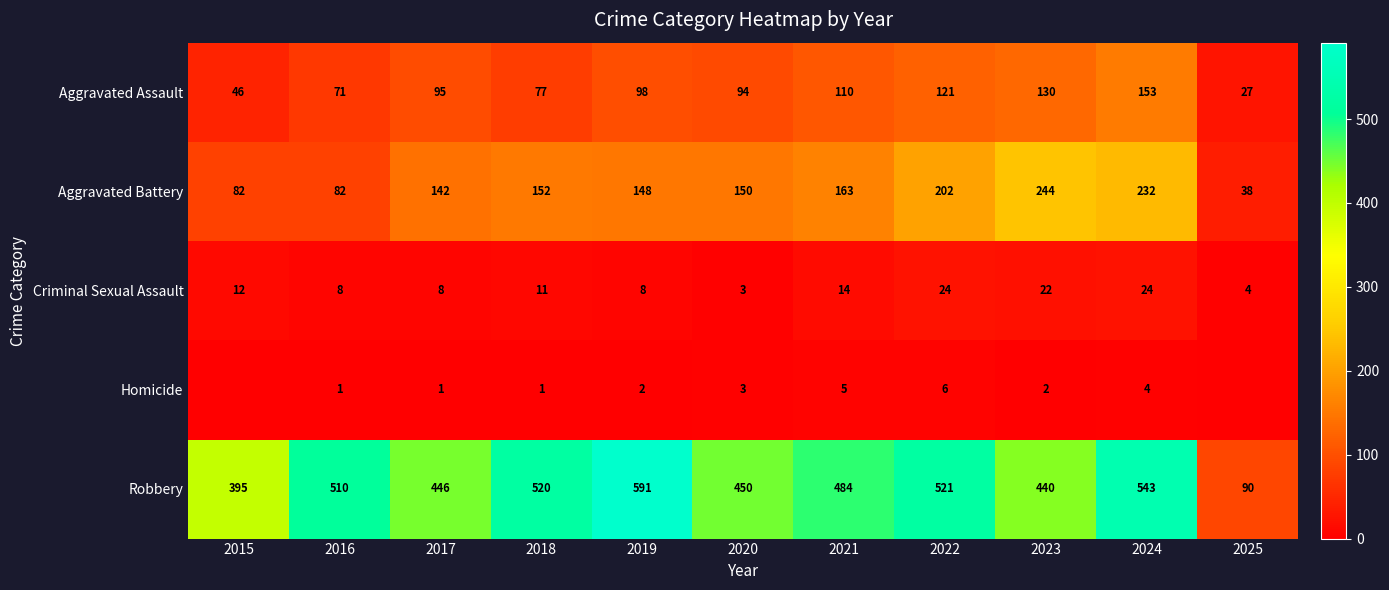

The value of Aggravated Battery at 2020 is 258. True or false?

False